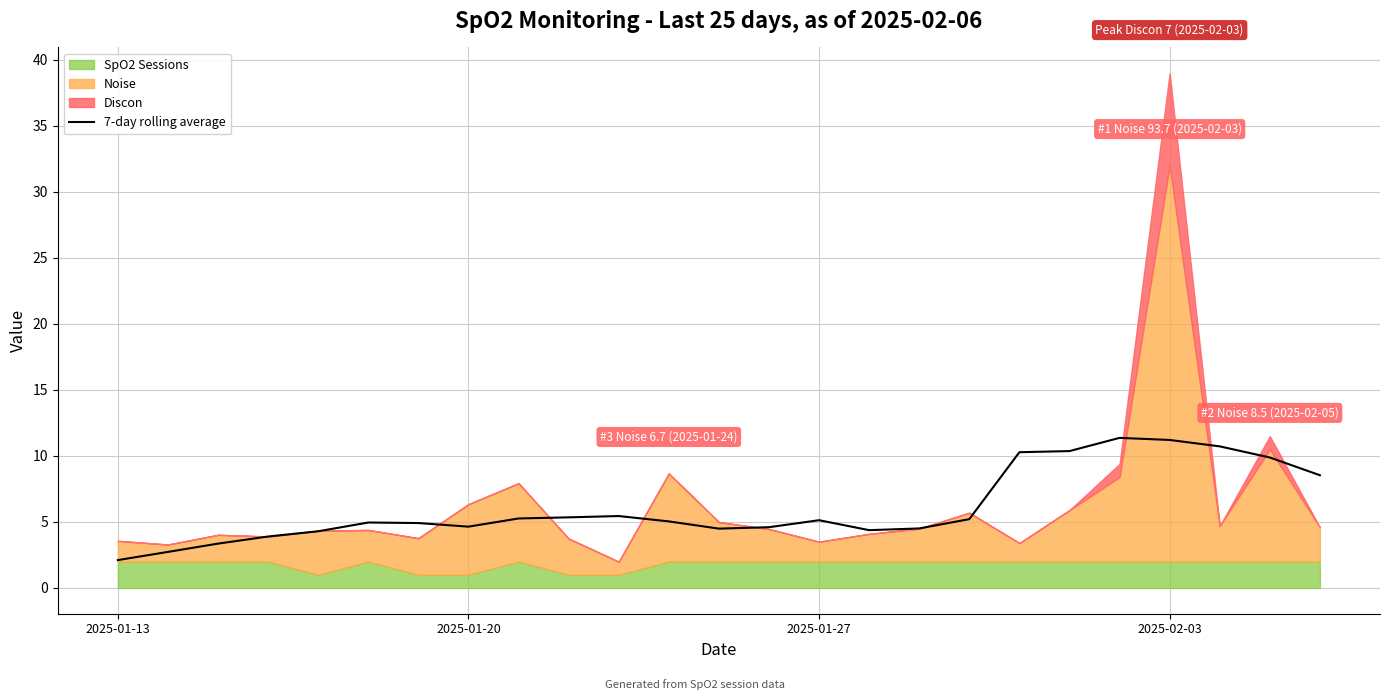

What is the minimum value for 7-day rolling average?

2.1